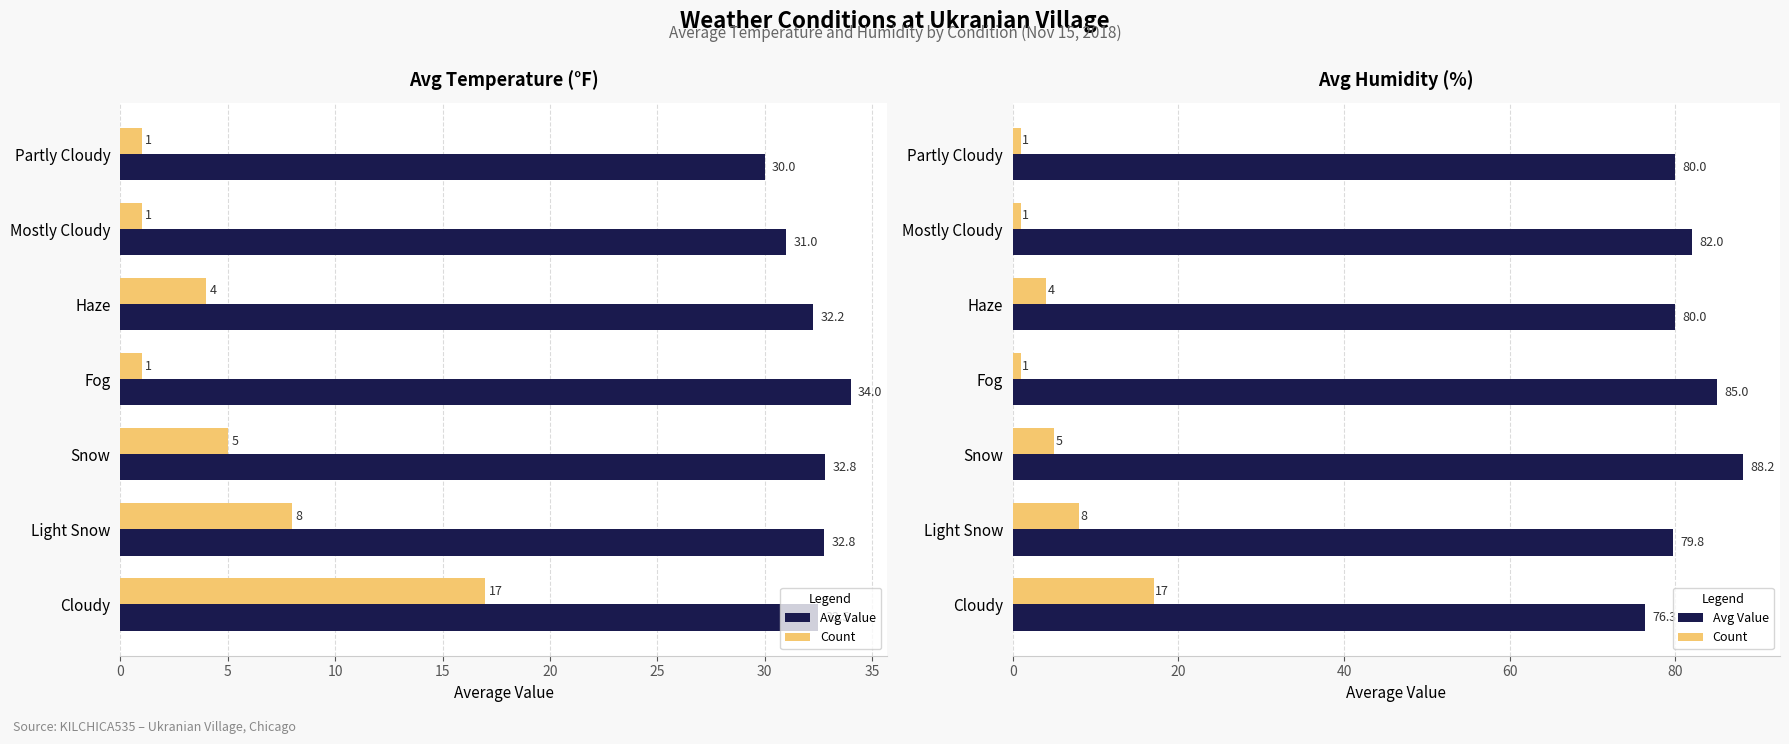

What is the sum of all Avg Value values?

571.3